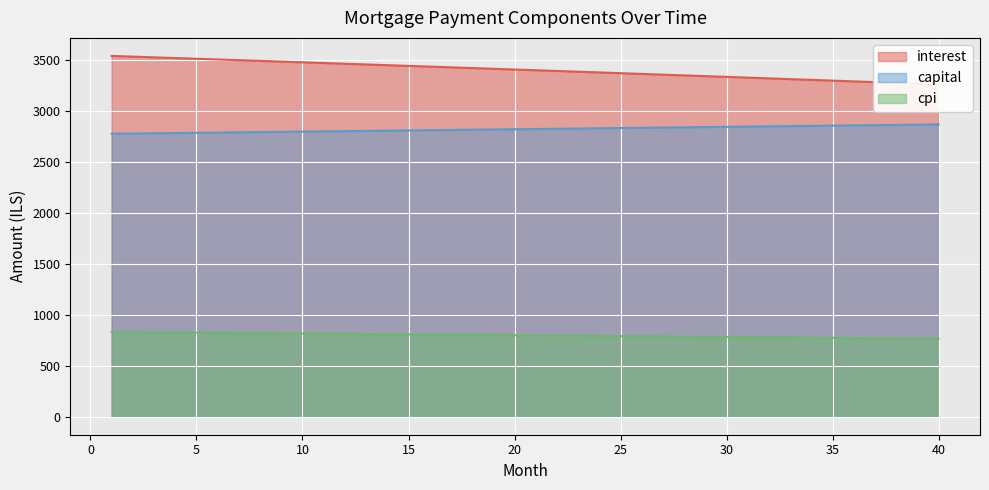

Which series changed the most between 34 and 39?

interest